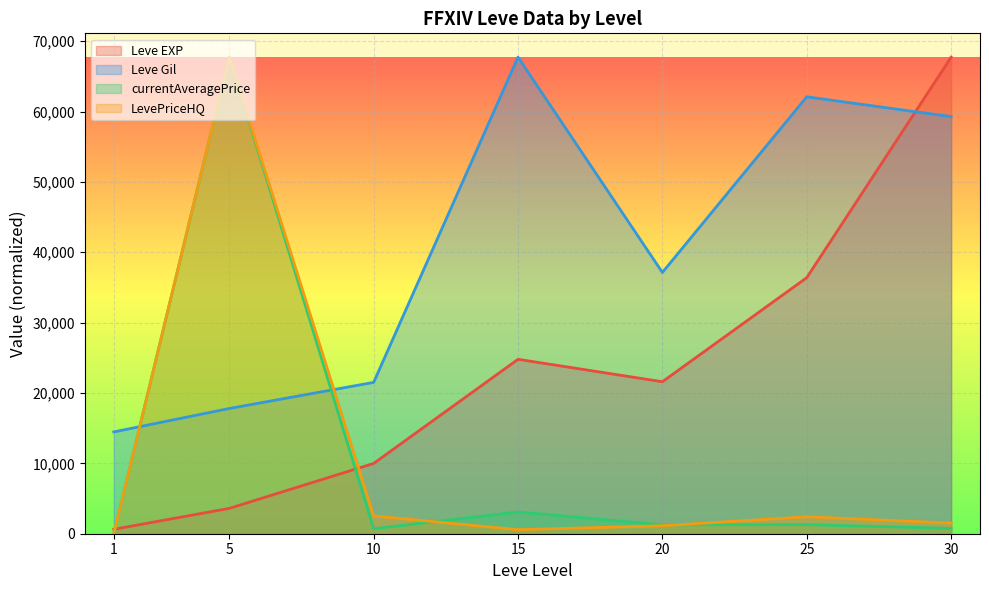

Which series has the largest total across all categories?

Leve Gil